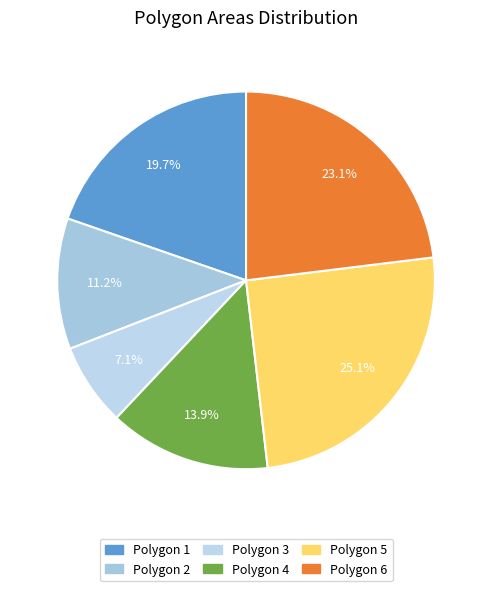

What is the smallest slice in the pie chart?

Polygon 3